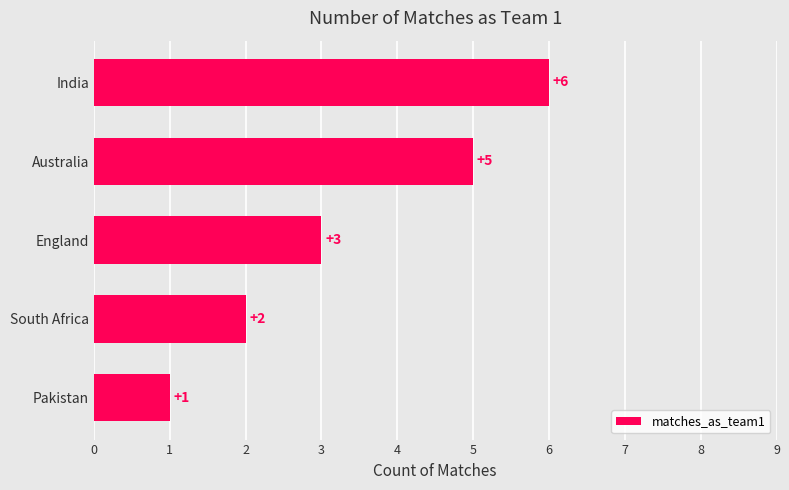

Reading bottom to top, transcribe all the data shown in this chart.

Pakistan=1	South Africa=2	England=3	Australia=5	India=6